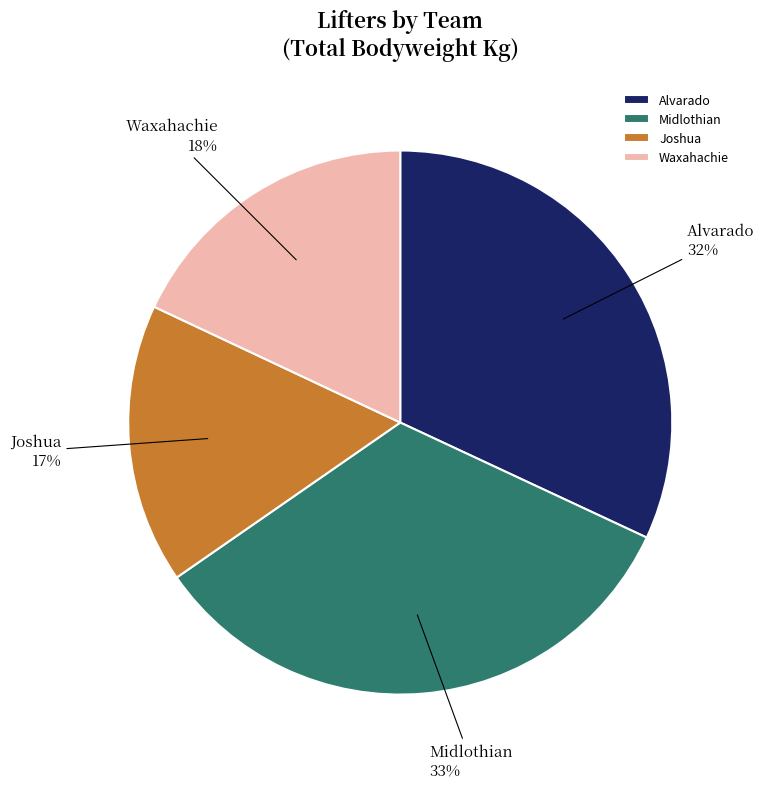

To the nearest percent, what is the average slice percentage?

25%